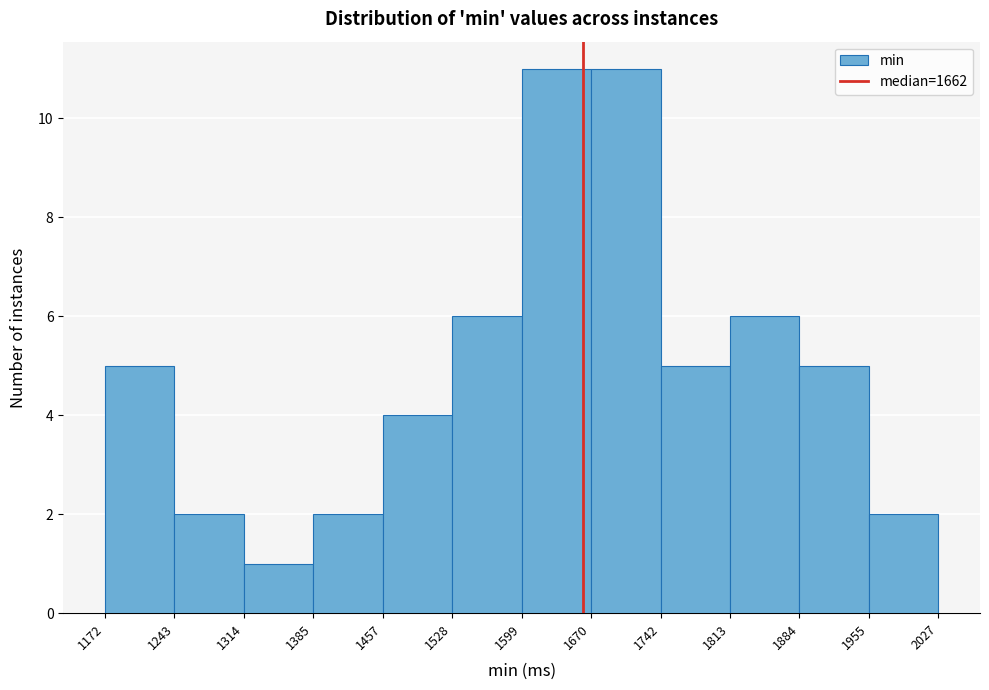

Reading left to right, list every bar in this chart as the range it spans on the x-axis followed by its height. The values are not printed on the chart, so give them approximately, as read against the axis.

1172 to 1243: 5
1243 to 1314: 2
1314 to 1385: 1
1385 to 1457: 2
1457 to 1528: 4
1528 to 1599: 6
1599 to 1670: 11
1670 to 1742: 11
1742 to 1813: 5
1813 to 1884: 6
1884 to 1955: 5
1955 to 2027: 2